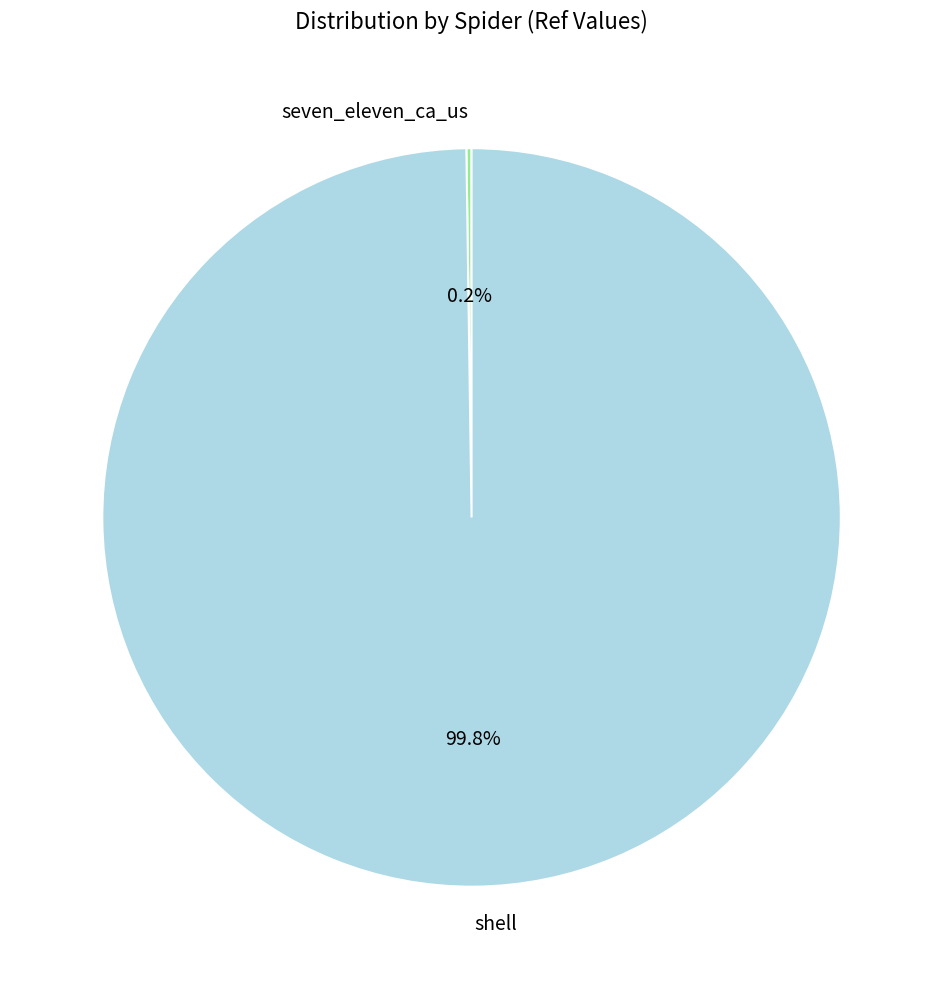

How much of the chart is everything except shell?

0.2%